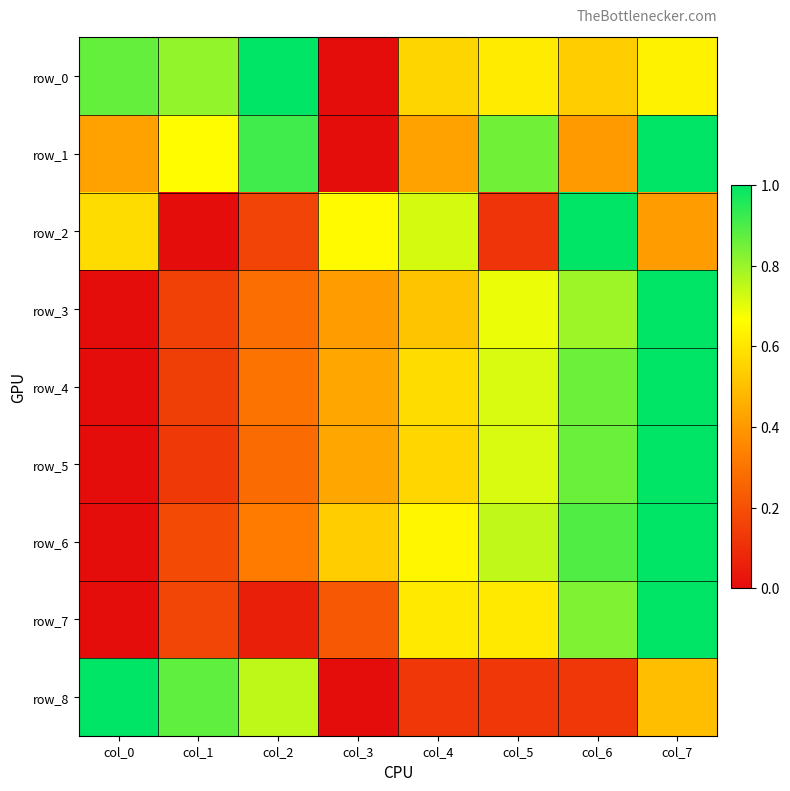

How many values in the row_3 series exceed 0?

7